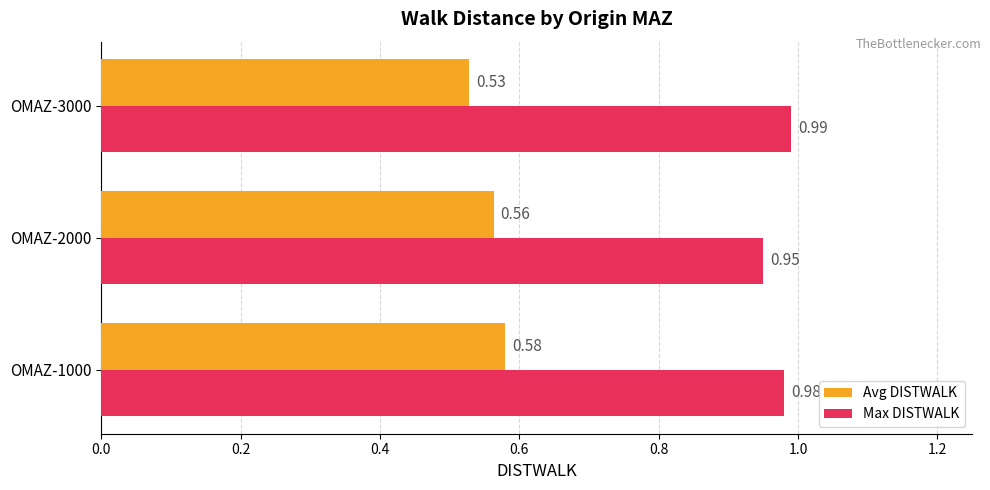

Count the Avg DISTWALK values in the range 0 to 1.

3